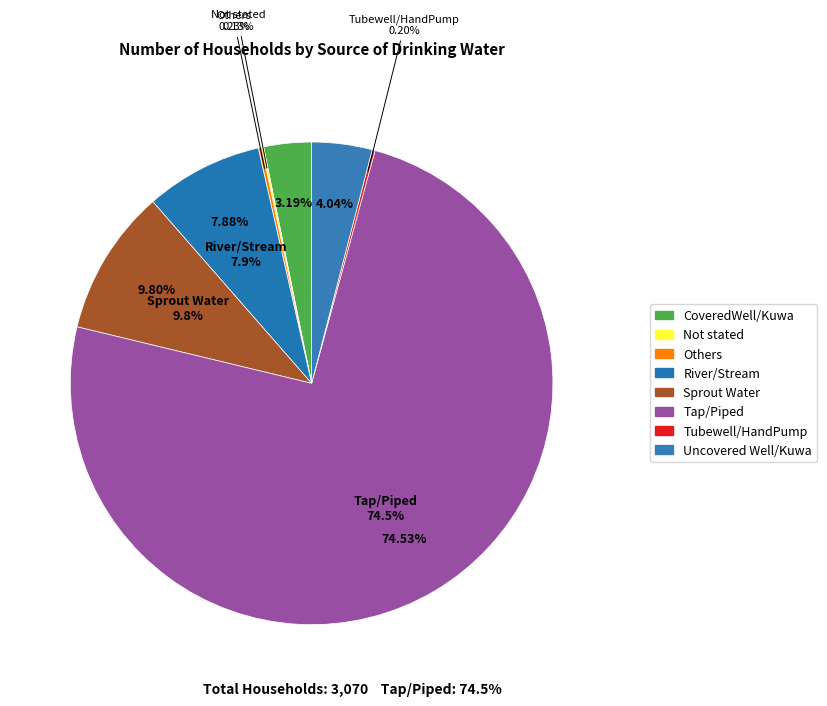

True or false: Tubewell/HandPump accounts for 1% of the total.

False